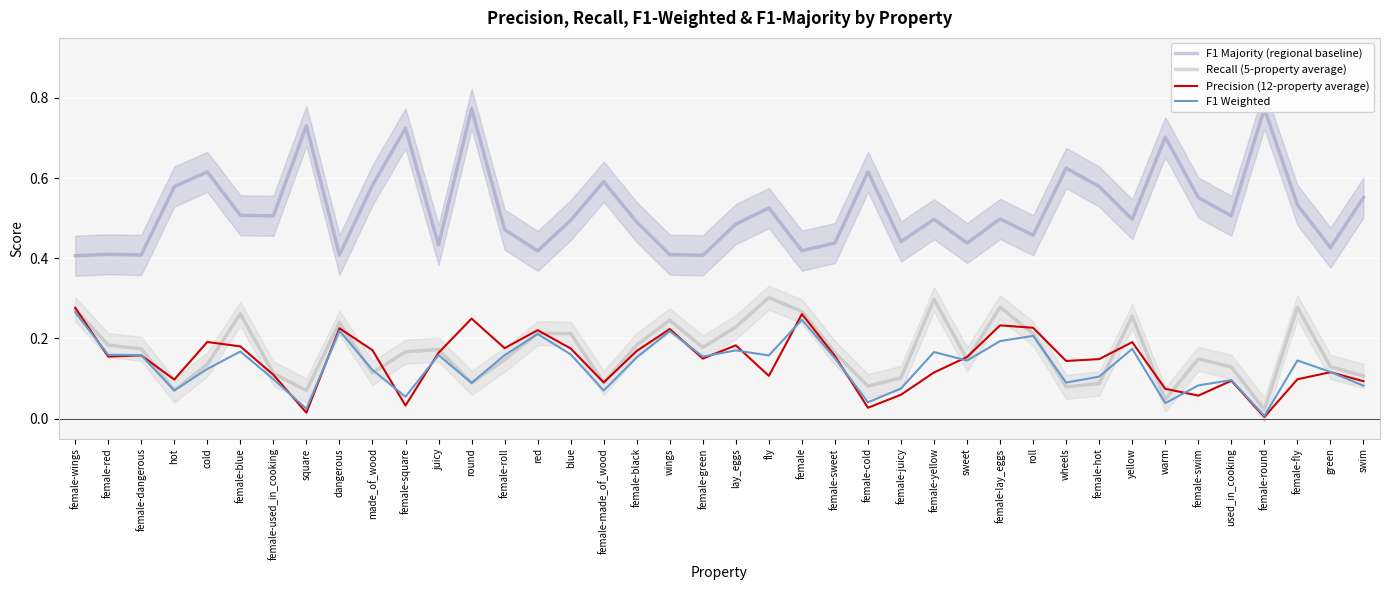

At which category does F1 Majority (regional baseline) reach its first local valley?

female-dangerous